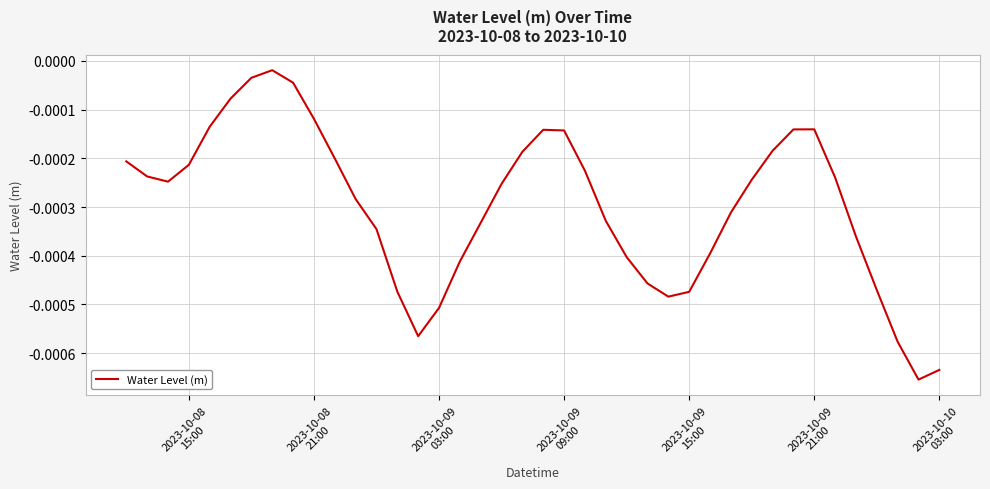

Is this an area chart (filled region under the line)?

No